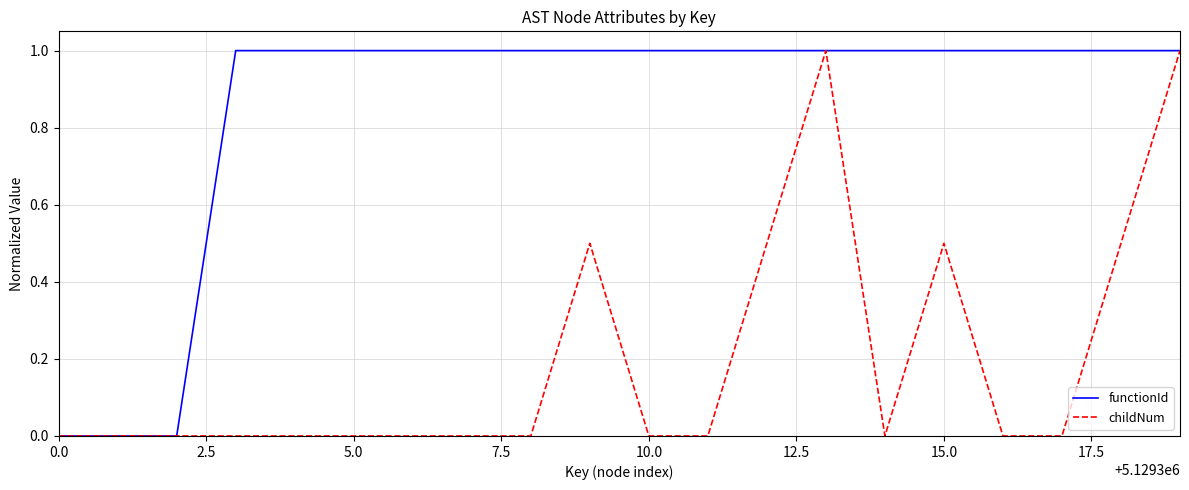

List the series in order of their overall mean, lowest first.

childNum, functionId